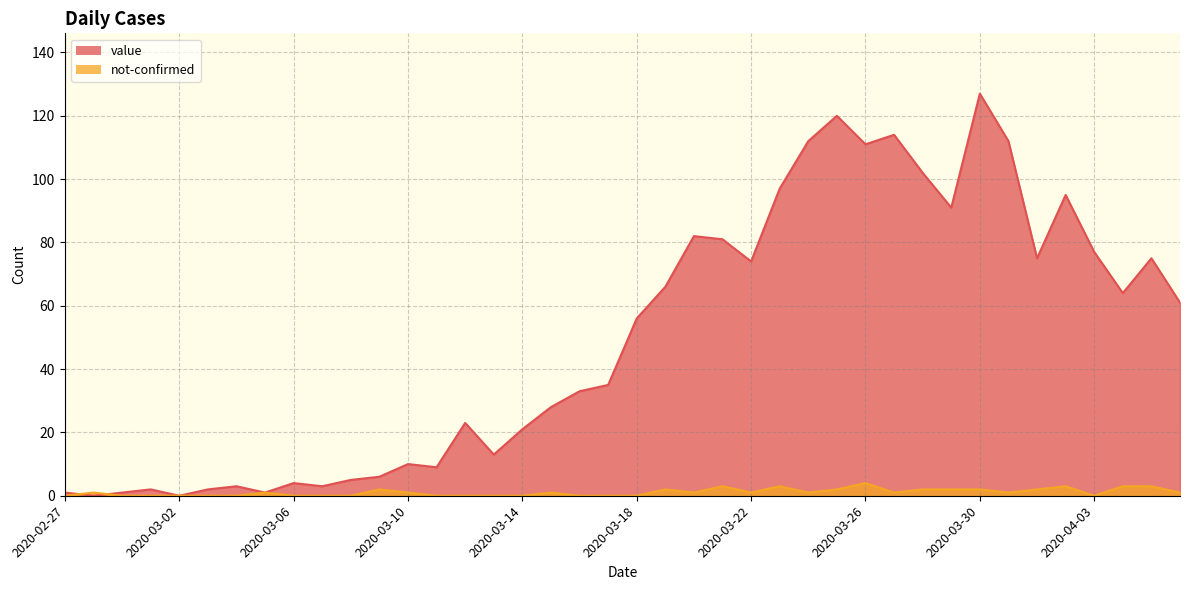

Reading left to right, list all the values displayed in this chart.

value: 2020-02-27=1	2020-02-28=0	2020-02-29=1	2020-03-01=2	2020-03-02=0	2020-03-03=2	2020-03-04=3	2020-03-05=1	2020-03-06=4	2020-03-07=3	2020-03-08=5	2020-03-09=6	2020-03-10=10	2020-03-11=9	2020-03-12=23	2020-03-13=13	2020-03-14=21	2020-03-15=28	2020-03-16=33	2020-03-17=35	2020-03-18=56	2020-03-19=66	2020-03-20=82	2020-03-21=81	2020-03-22=74	2020-03-23=97	2020-03-24=112	2020-03-25=120	2020-03-26=111	2020-03-27=114	2020-03-28=102	2020-03-29=91	2020-03-30=127	2020-03-31=112	2020-04-01=75	2020-04-02=95	2020-04-03=77	2020-04-04=64	2020-04-05=75	2020-04-06=61
not-confirmed: 2020-02-27=0	2020-02-28=1	2020-02-29=0	2020-03-01=0	2020-03-02=0	2020-03-03=0	2020-03-04=0	2020-03-05=1	2020-03-06=0	2020-03-07=0	2020-03-08=0	2020-03-09=2	2020-03-10=1	2020-03-11=0	2020-03-12=0	2020-03-13=0	2020-03-14=0	2020-03-15=1	2020-03-16=0	2020-03-17=0	2020-03-18=0	2020-03-19=2	2020-03-20=1	2020-03-21=3	2020-03-22=1	2020-03-23=3	2020-03-24=1	2020-03-25=2	2020-03-26=4	2020-03-27=1	2020-03-28=2	2020-03-29=2	2020-03-30=2	2020-03-31=1	2020-04-01=2	2020-04-02=3	2020-04-03=0	2020-04-04=3	2020-04-05=3	2020-04-06=1